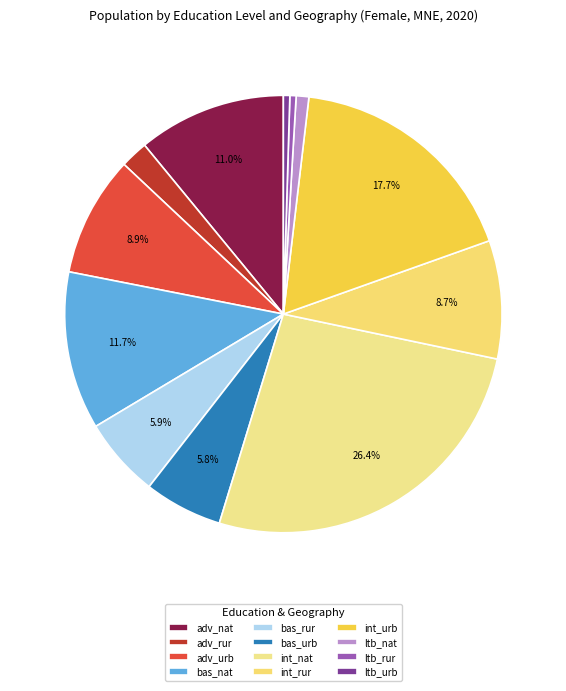

Is the sum of adv_rur and adv_nat greater than half?

No